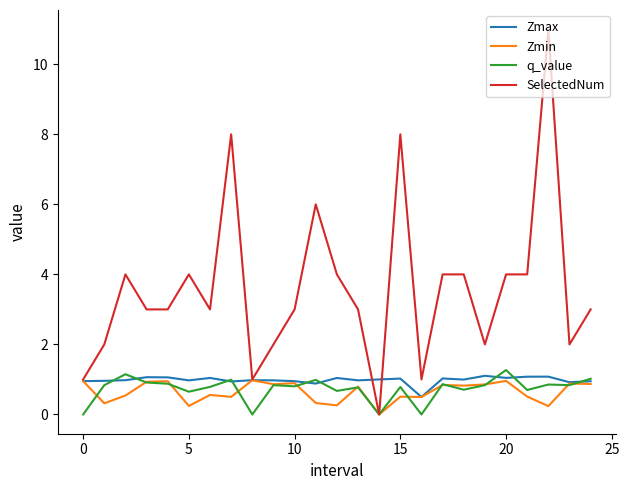

Which series has the largest total across all categories?

SelectedNum